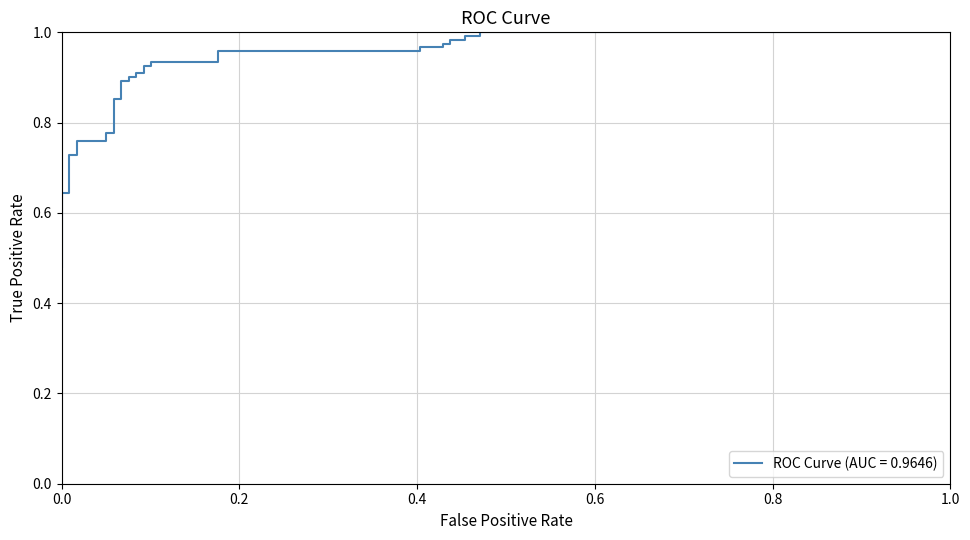

The chart shows a value of 0.3 at 14. True or false?

False